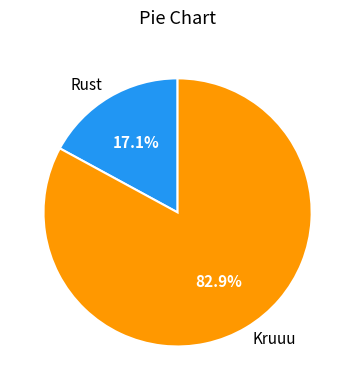

To the nearest percent, what is the average slice percentage?

50%